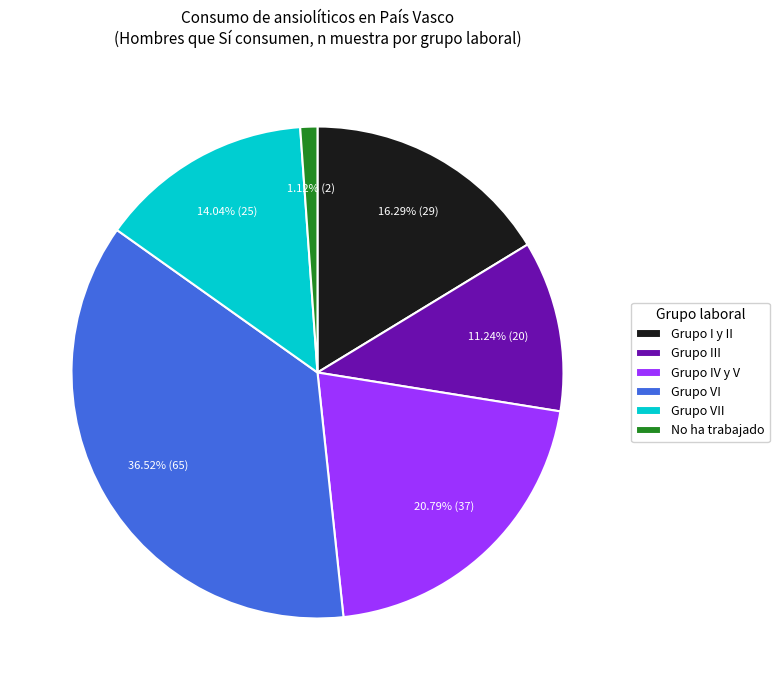

Is there any slice that represents more than half of the pie?

No